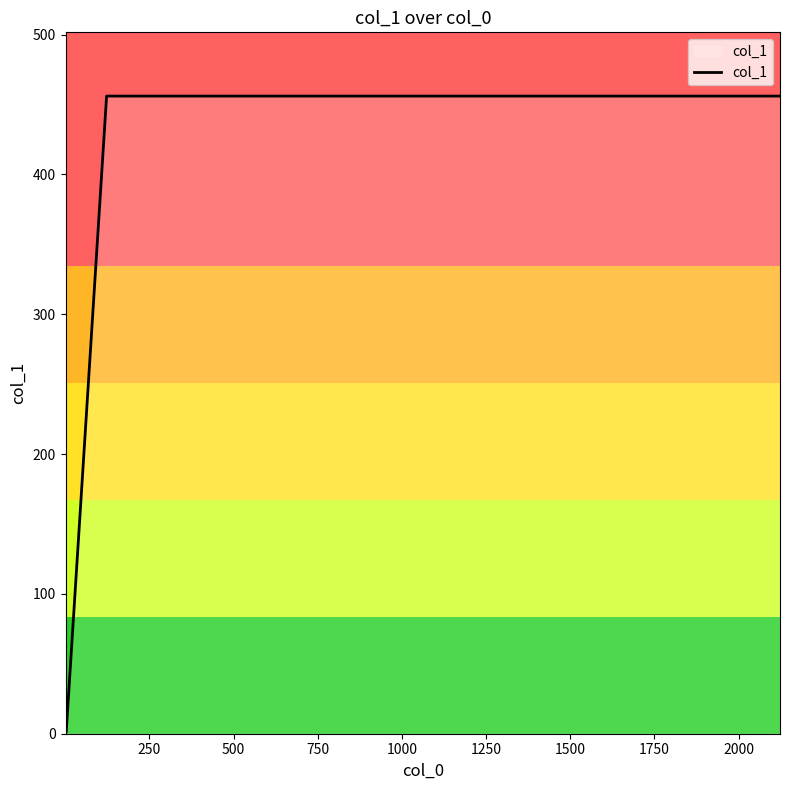

The value at 1000 is 126. True or false?

False